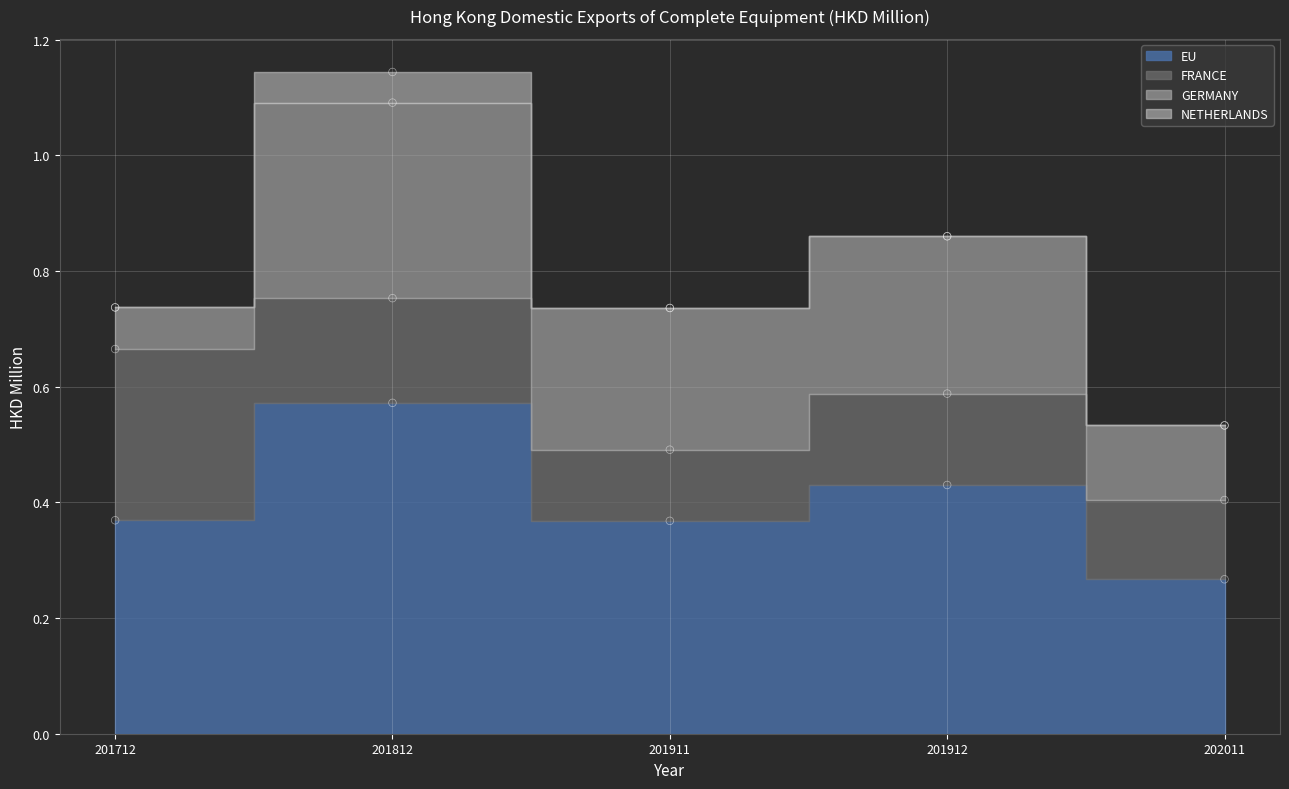

Which series contains the lowest Y value?

NETHERLANDS